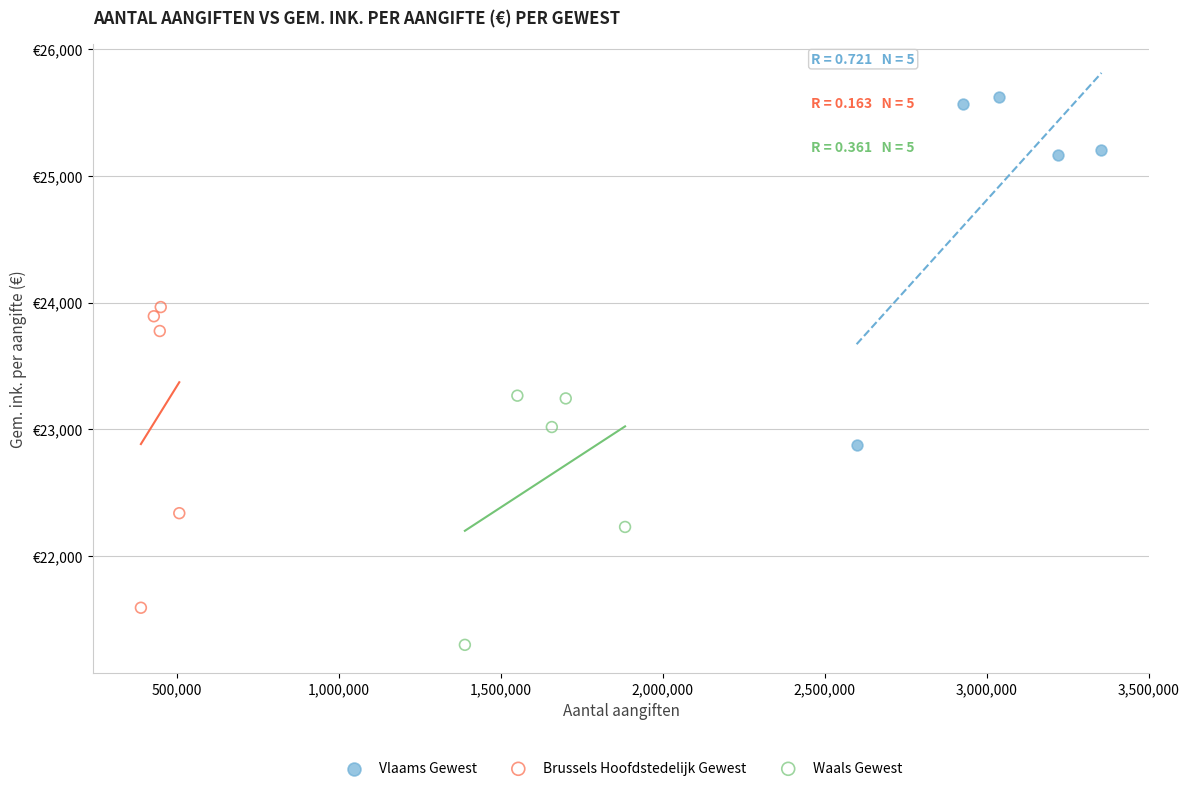

Which series reaches the maximum Y coordinate?

Vlaams Gewest